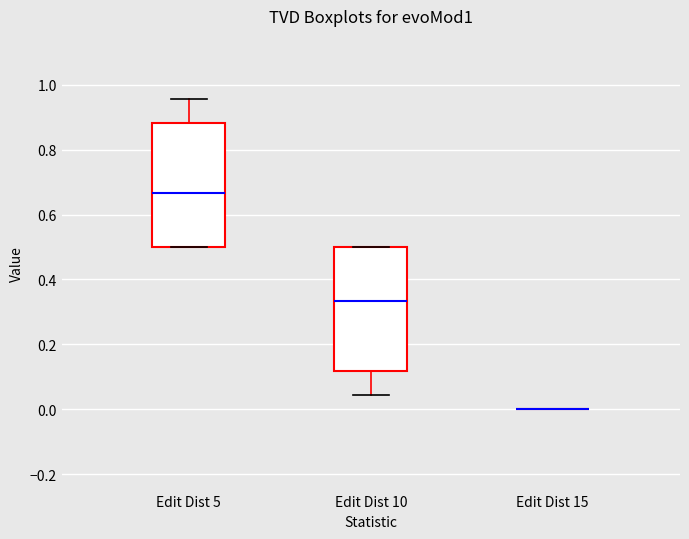

Reading left to right, transcribe this box plot: for each box, give where its median line is, the range the box spans, and where its two whiskers end, as read against the y-axis. The values are not printed on the chart, so give them approximately, as read against the axis.

Edit Dist 5: median 0.66, box 0.50 to 0.88, whiskers 0.50 to 0.96
Edit Dist 10: median 0.34, box 0.12 to 0.50, whiskers 0.04 to 0.50
Edit Dist 15: box collapsed to a line at 0.00, whiskers 0.00 to 0.00